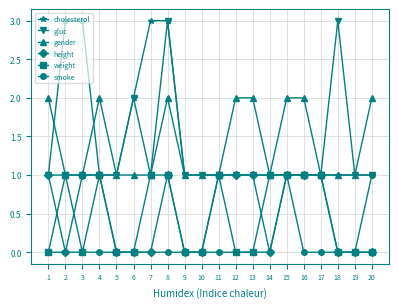

At which category is the sum across all series the highest?

8